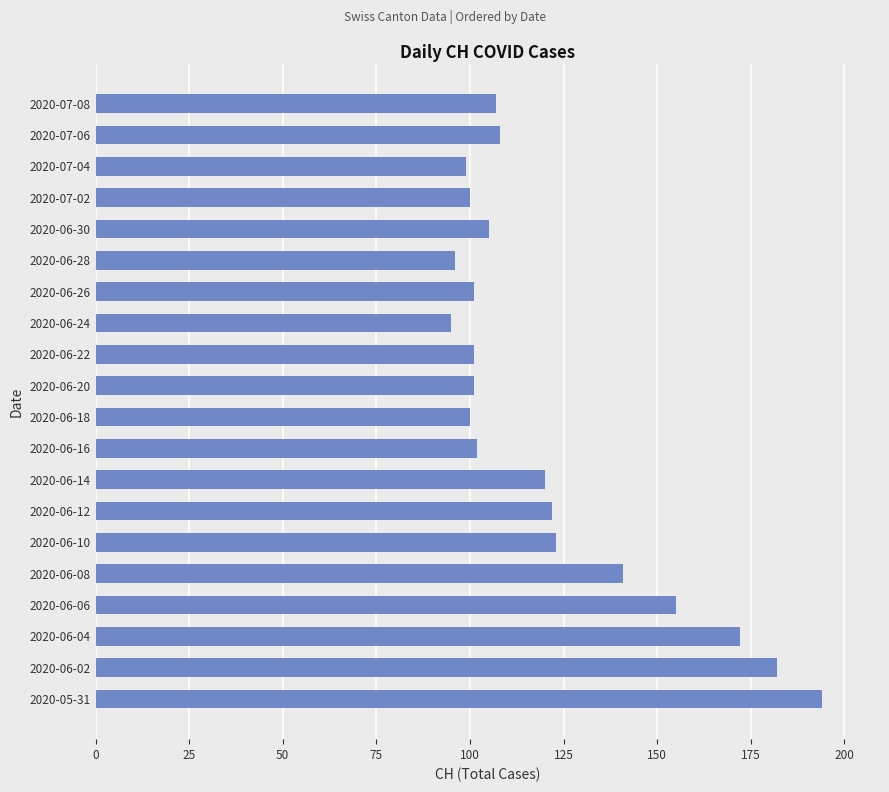

What is the sum of all values?

2424